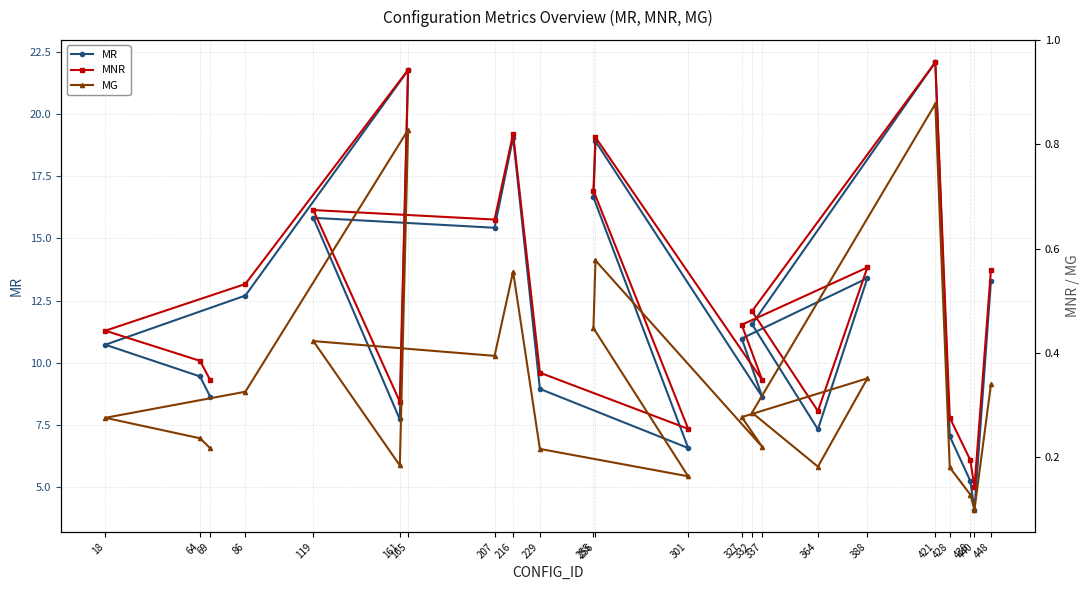

At 64, list the series in order from smallest to largest.

MG, MNR, MR